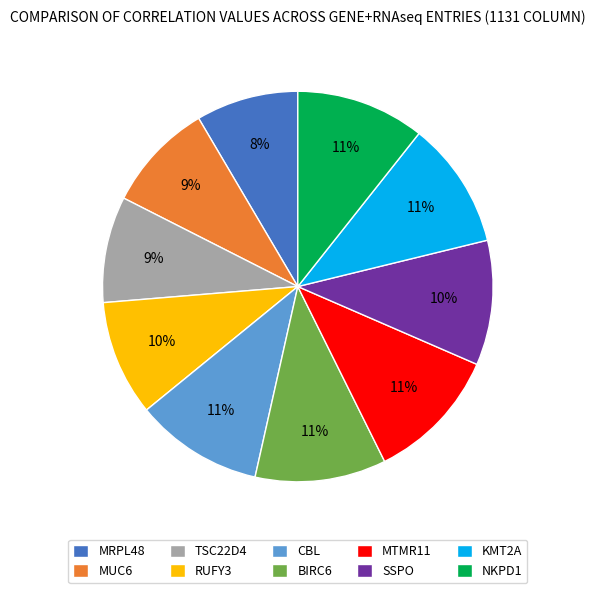

What percentage is the SSPO slice, to the nearest percent?

10%